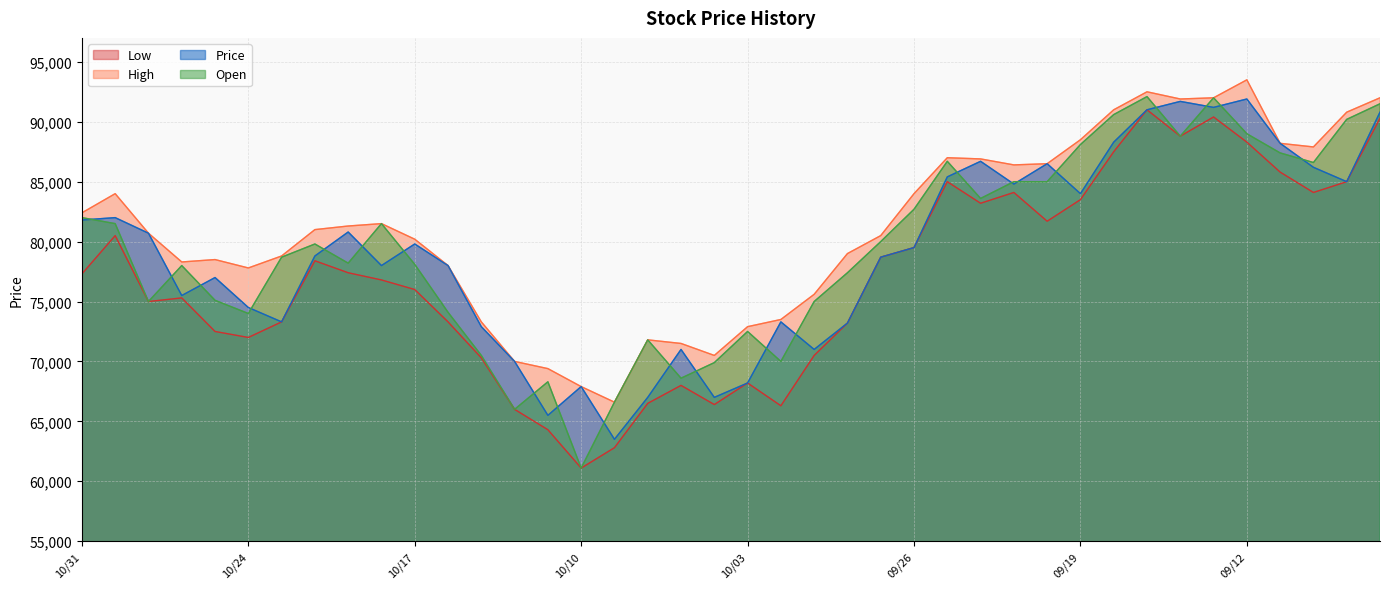

What is the difference between the highest and lowest values at 09/09?

2400